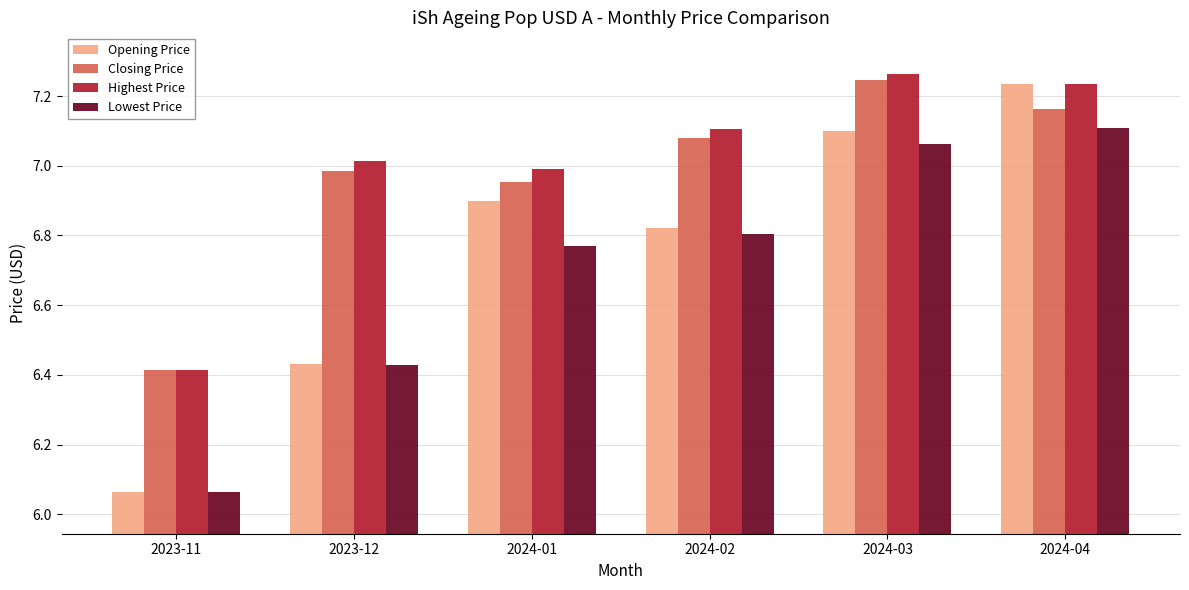

What is the label of the 5th bar from the left?

2024-03